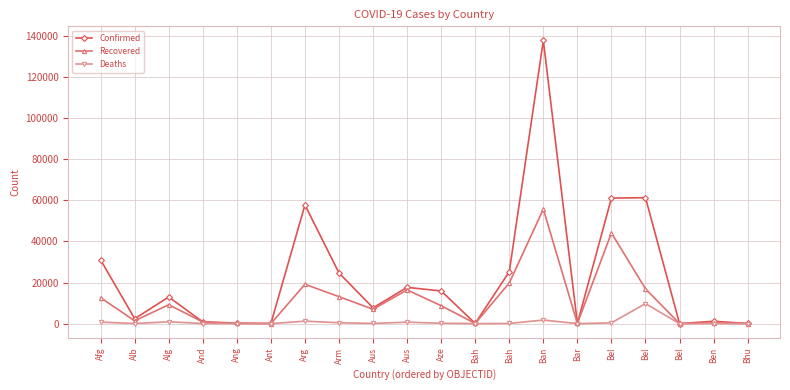

Between Bel and Ben, which is larger?

Bel